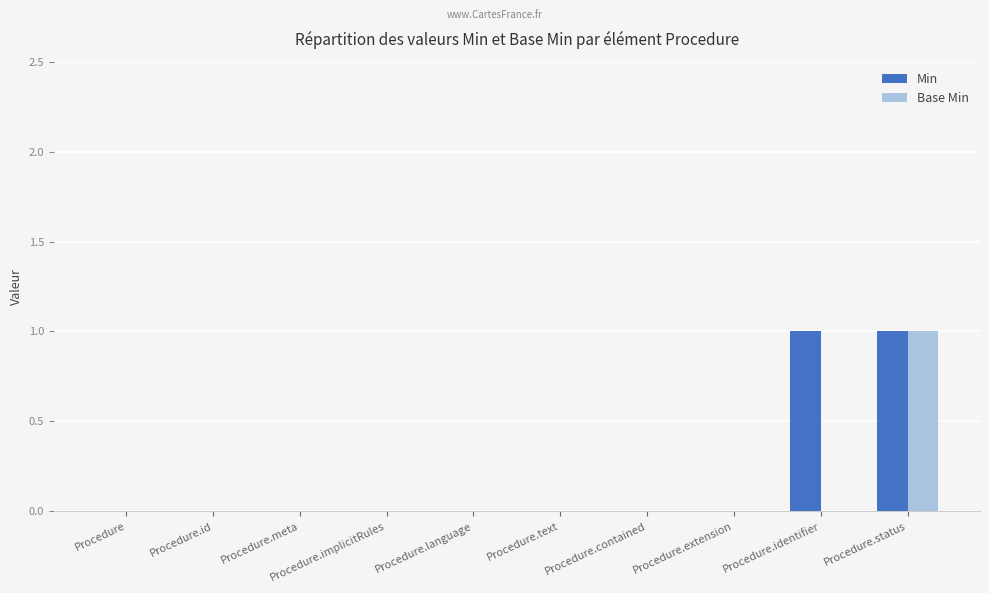

The Base Min series shows 1 at Procedure.status. True or false?

True